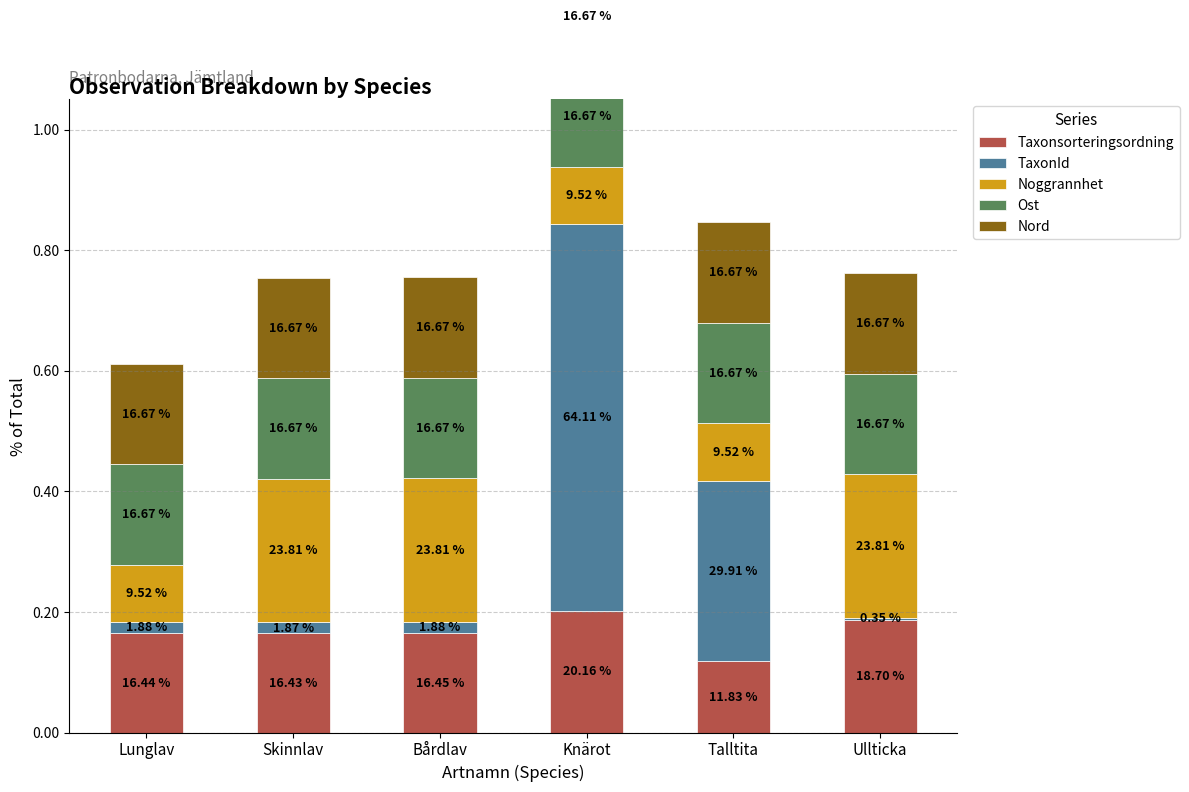

Rank the series by their maximum value, from highest to lowest.

TaxonId, Noggrannhet, Taxonsorteringsordning, Ost, Nord